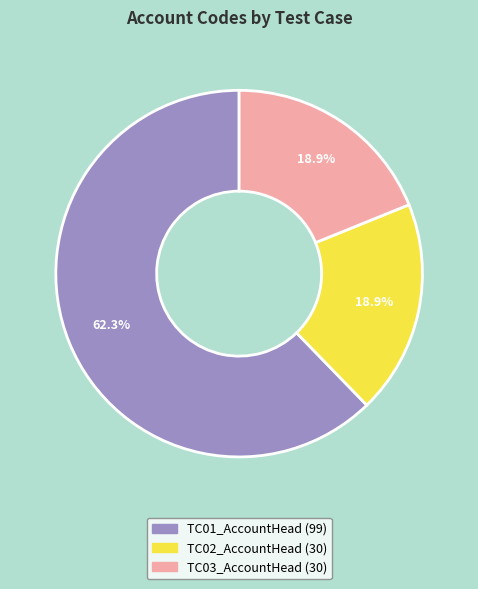

Is there any slice that represents more than half of the pie?

Yes